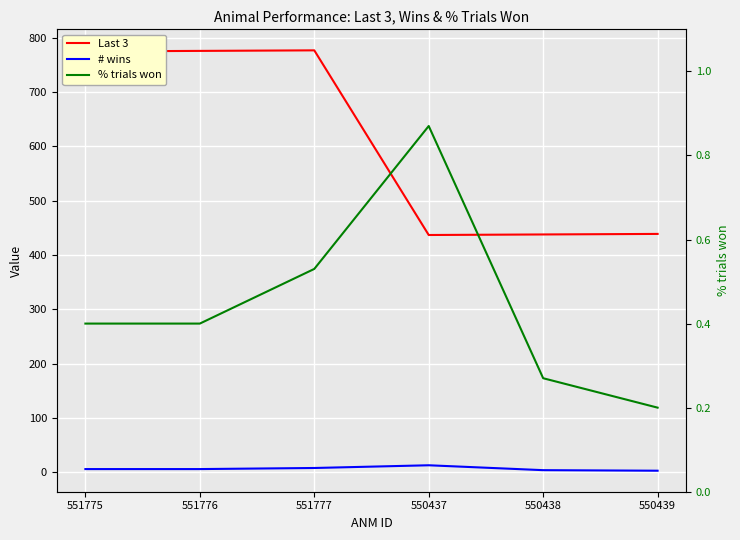

Which series has the largest total across all categories?

Last 3